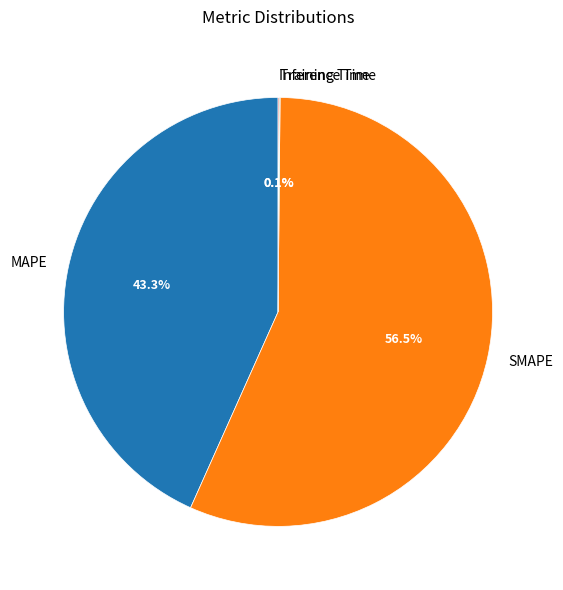

True or false: SMAPE accounts for 68% of the total.

False